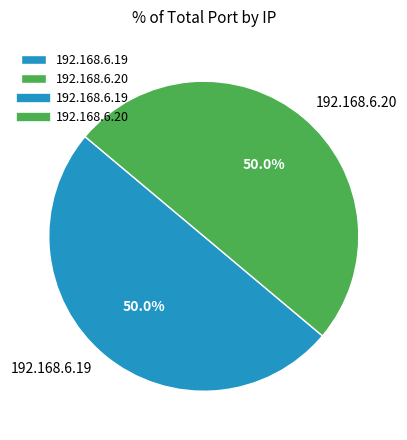

Is the sum of 192.168.6.19 and 192.168.6.20 greater than half?

Yes